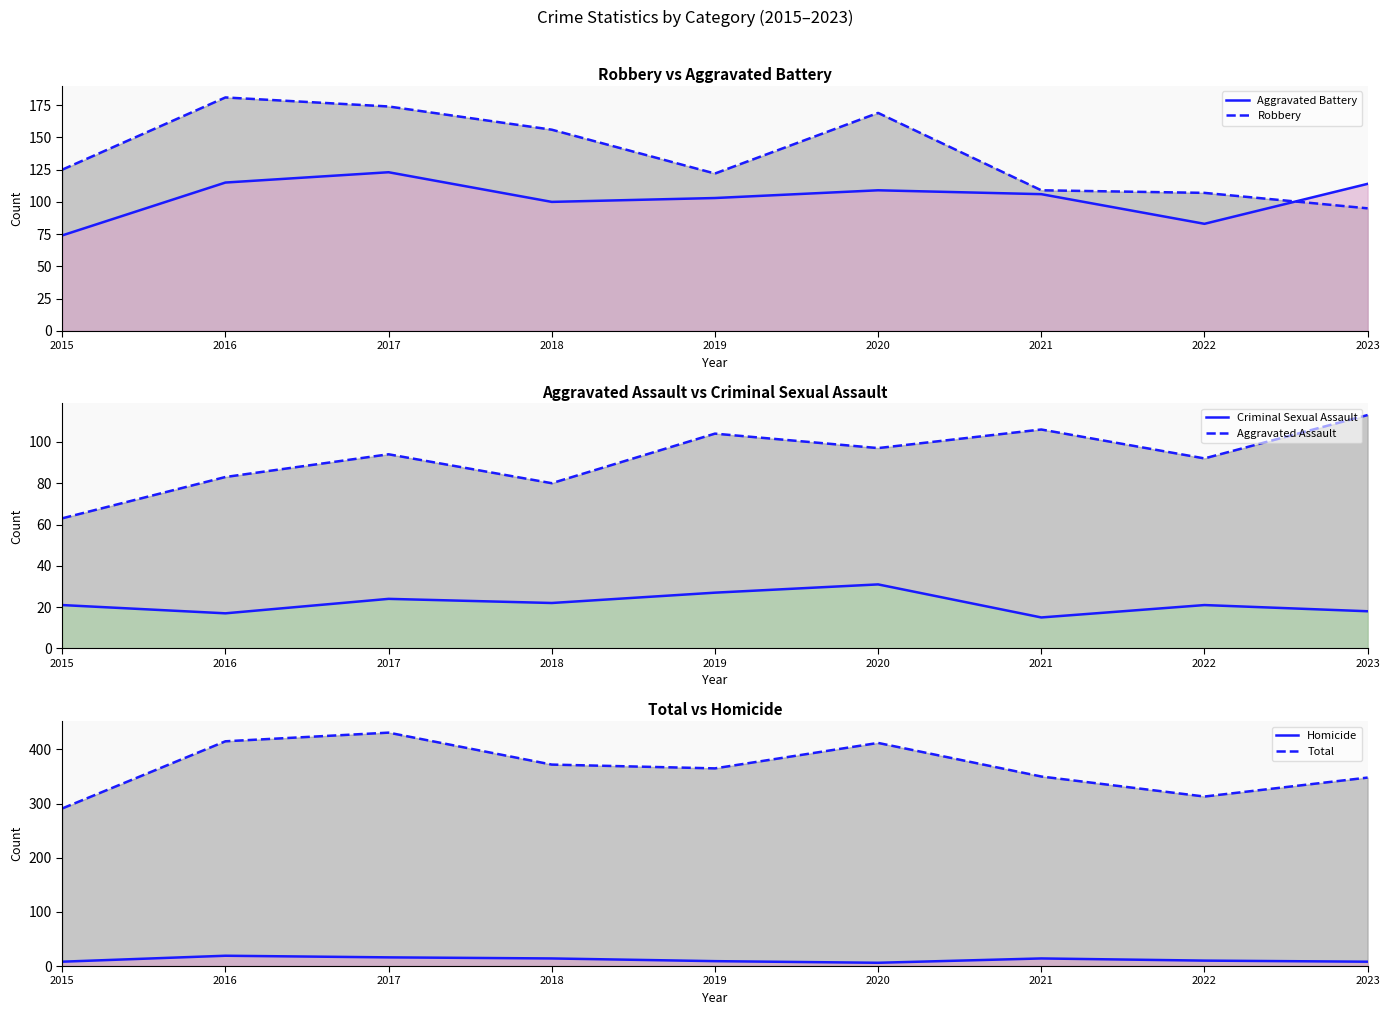

Reading left to right, extract all data points from this chart.

Aggravated Battery: 74	115	123	100	103	109	106	83	114
Robbery: 125	181	174	156	122	169	109	107	95
Criminal Sexual Assault: 21	17	24	22	27	31	15	21	18
Aggravated Assault: 63	83	94	80	104	97	106	92	113
Homicide: 8	19	16	14	9	6	14	10	8
Total: 291	415	431	372	365	412	350	313	348